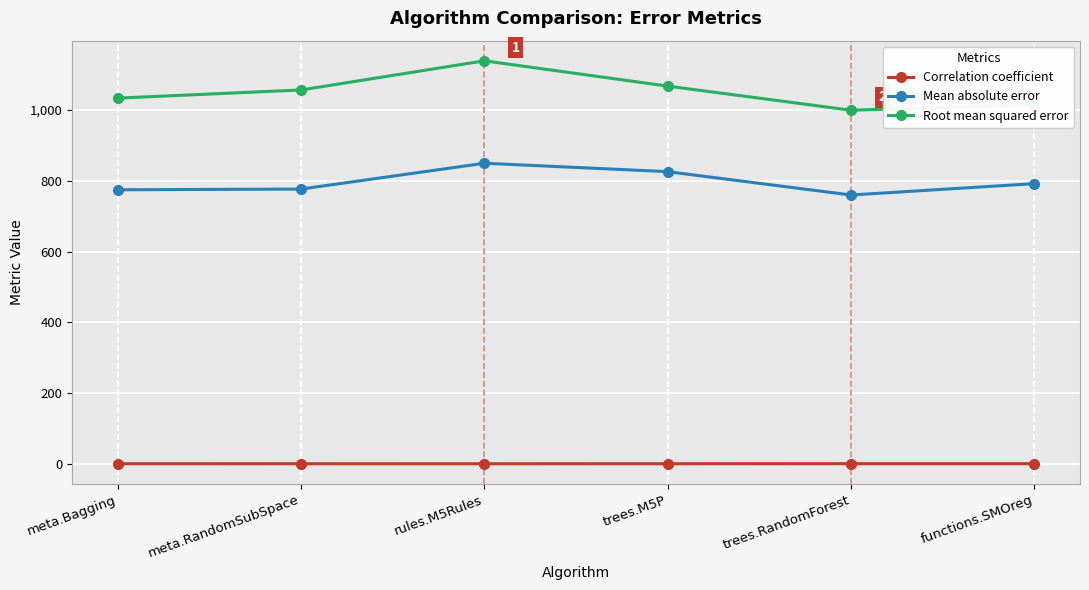

What is the minimum value shown in the chart?

0.3